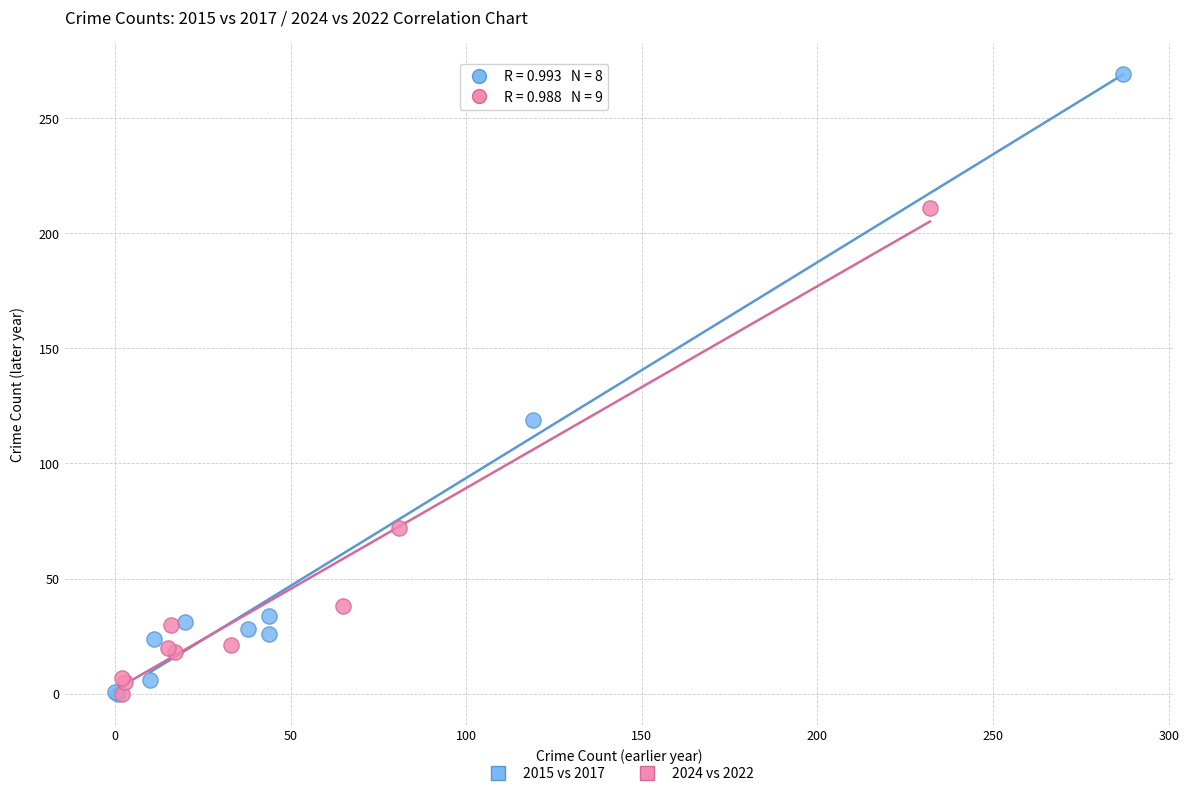

Which series has the widest spread of Y values?

2015 vs 2017